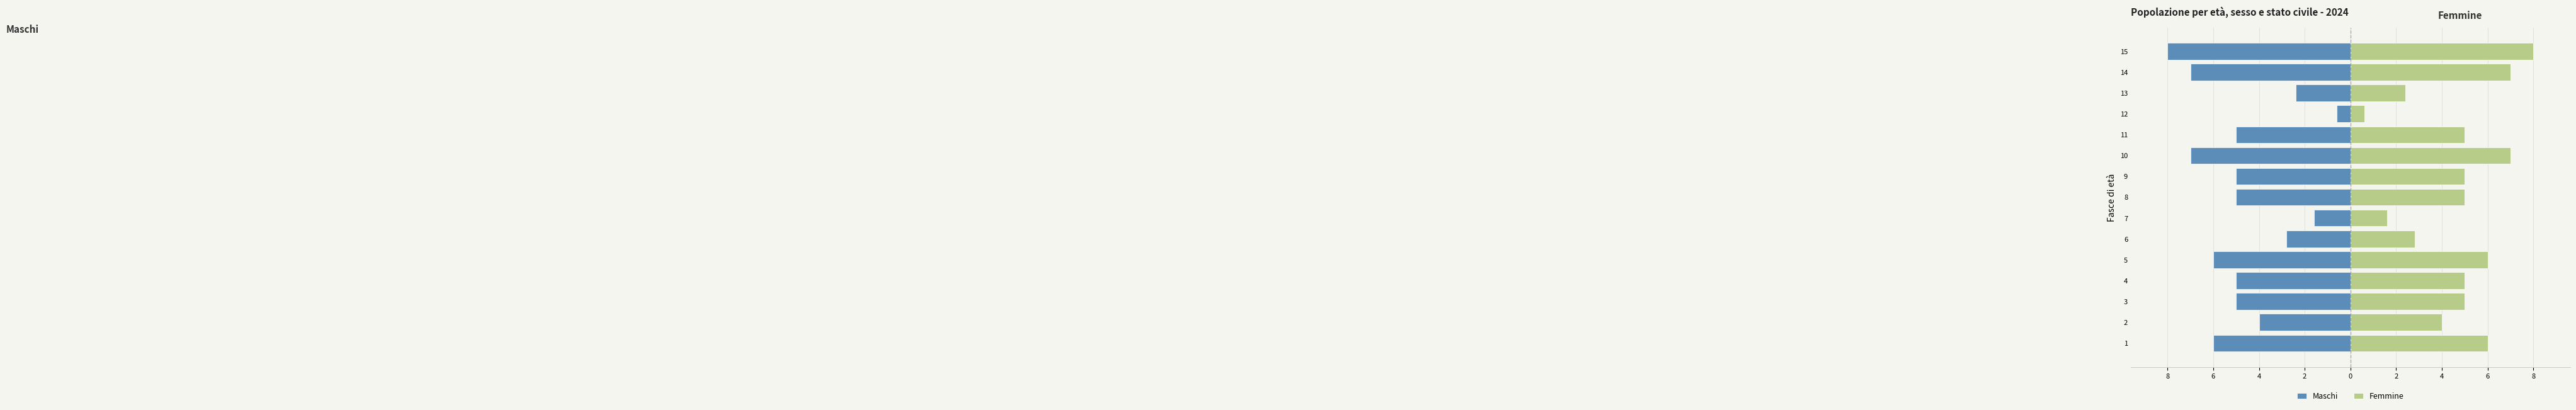

What is the value of the Maschi bar at the 2nd from the left?

-4.0